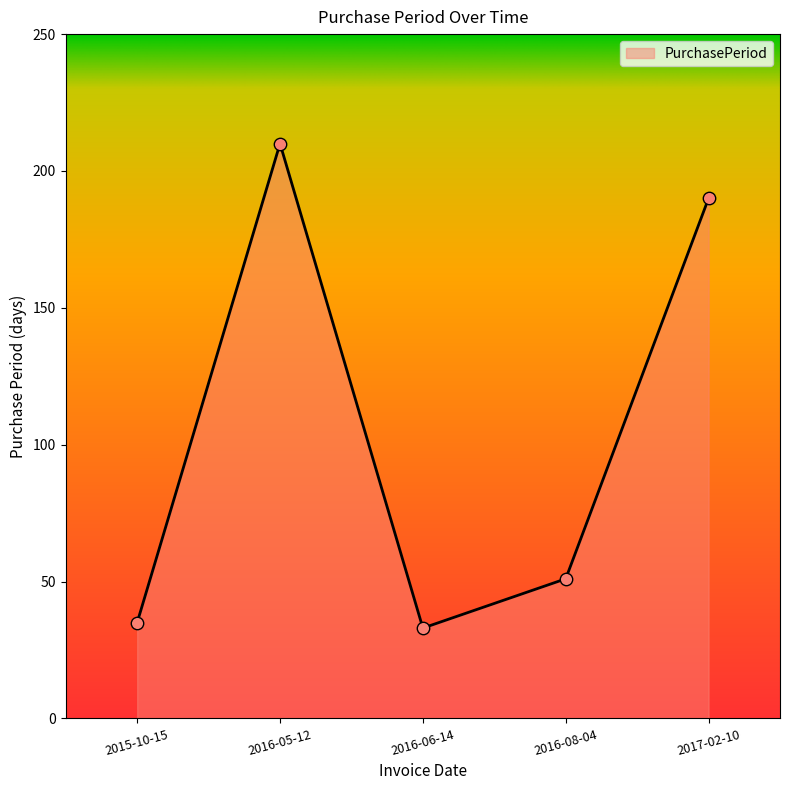

What is the change in value from 2016-08-04 to 2017-02-10?

+139